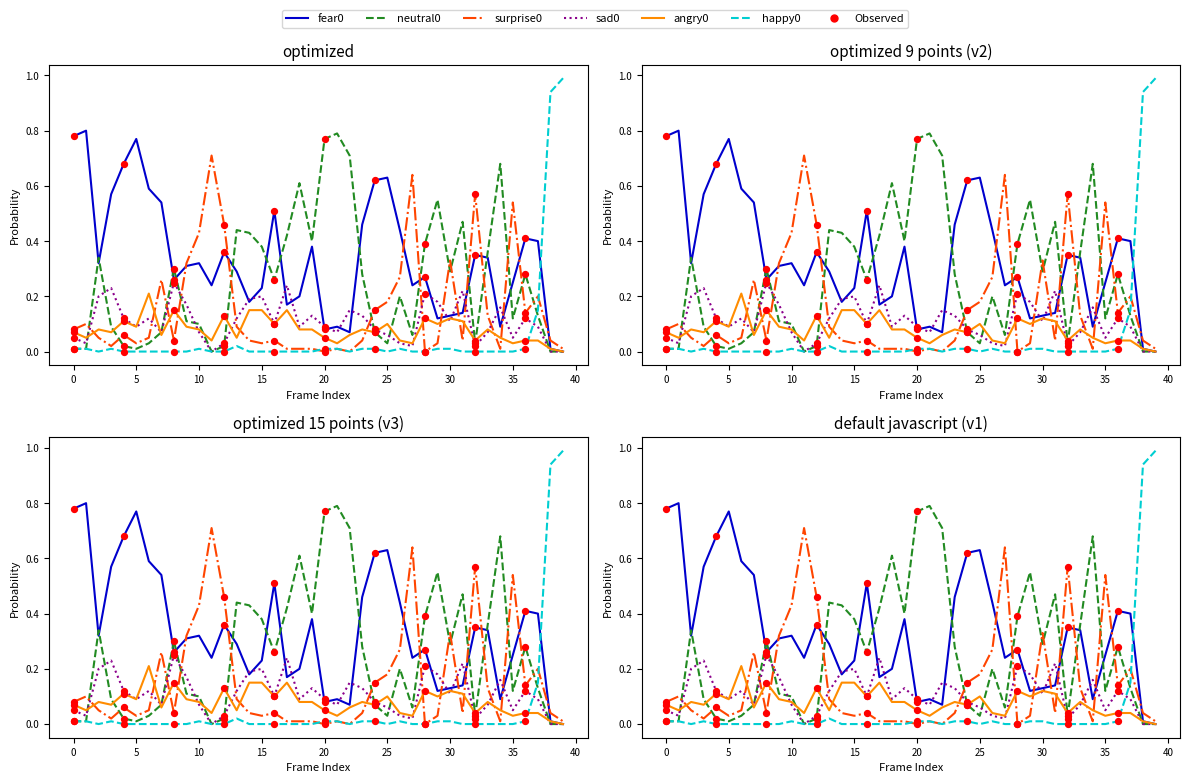

At how many categories does at least one series exceed 0?

40